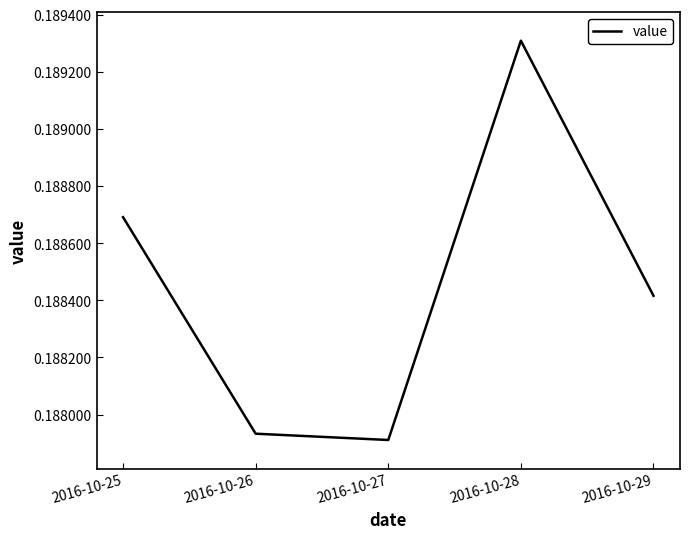

At which label is the value closest to 0?

2016-10-27